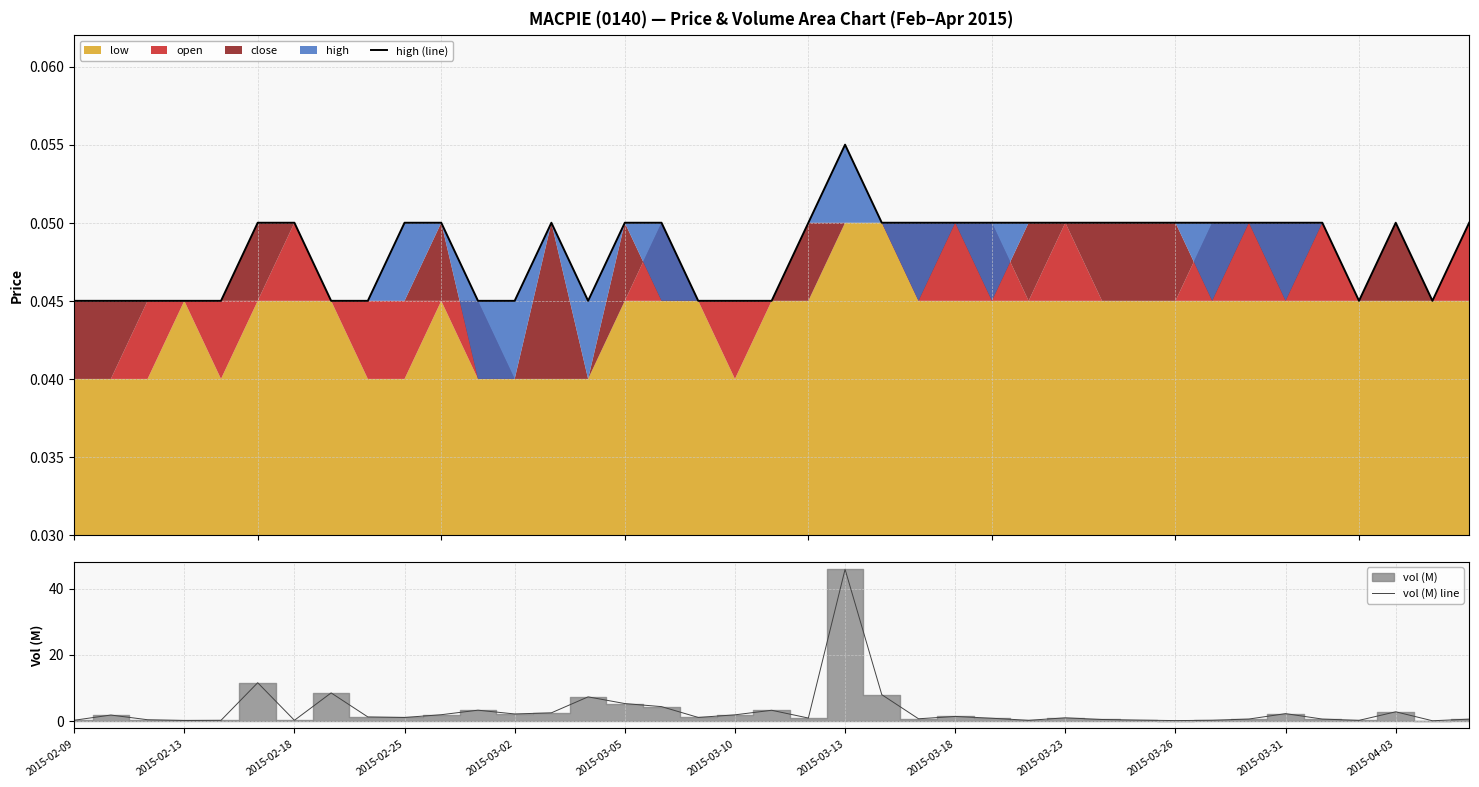

The value of vol (M) line at 2015-03-31 is 2.2. True or false?

True